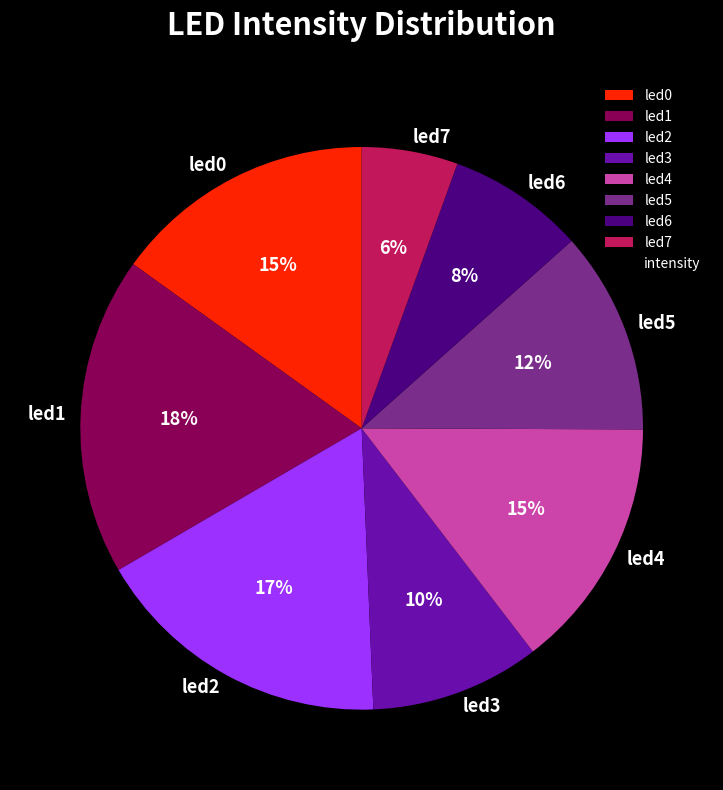

Do led3 and led2 together represent more than half of the pie?

No